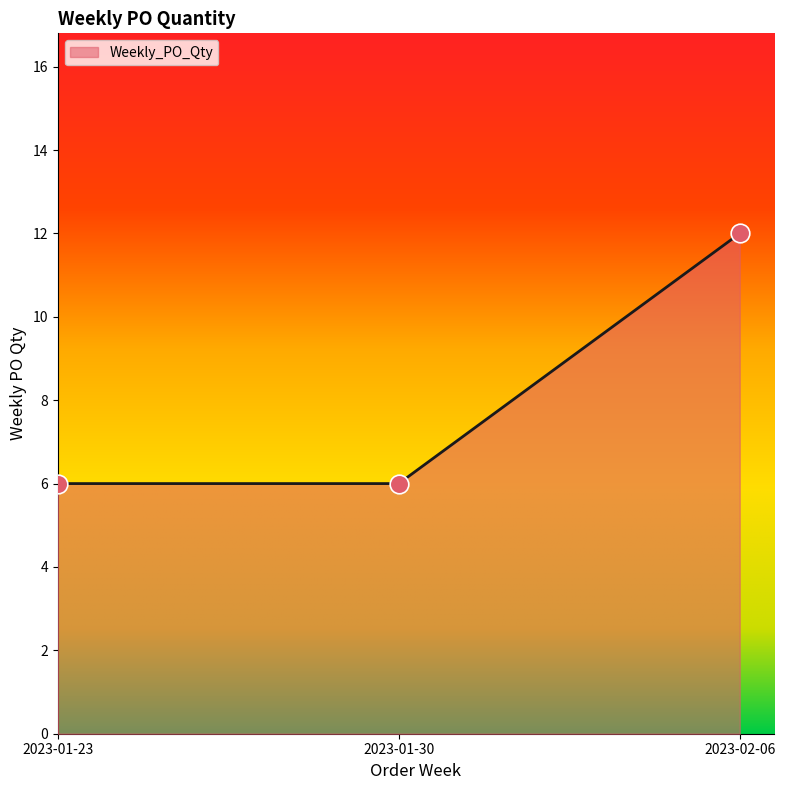

Approximately how many times larger is the value at 2023-02-06 compared to 2023-01-30?

2.0